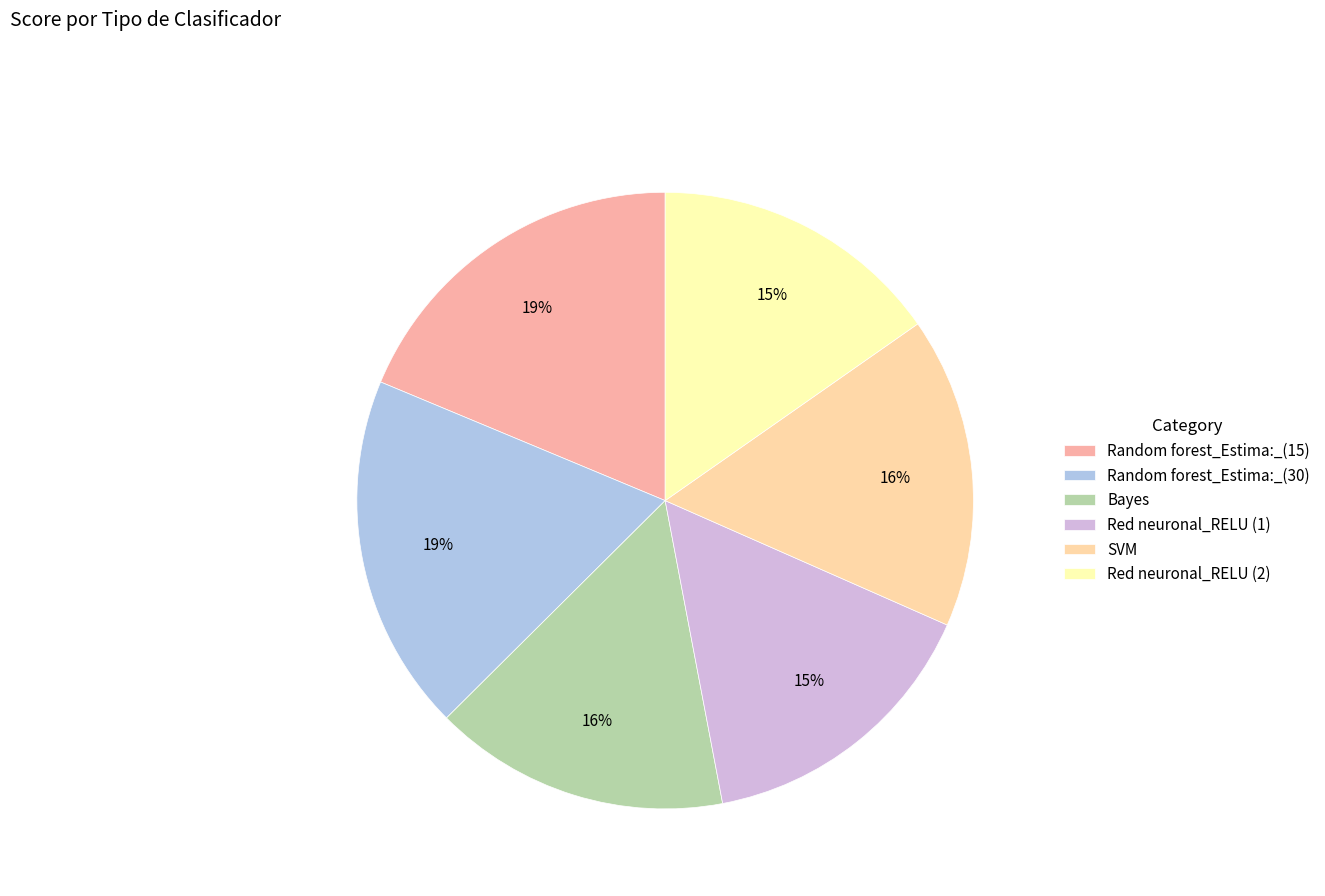

Do SVM and Red neuronal_RELU (2) together represent more than half of the pie?

No